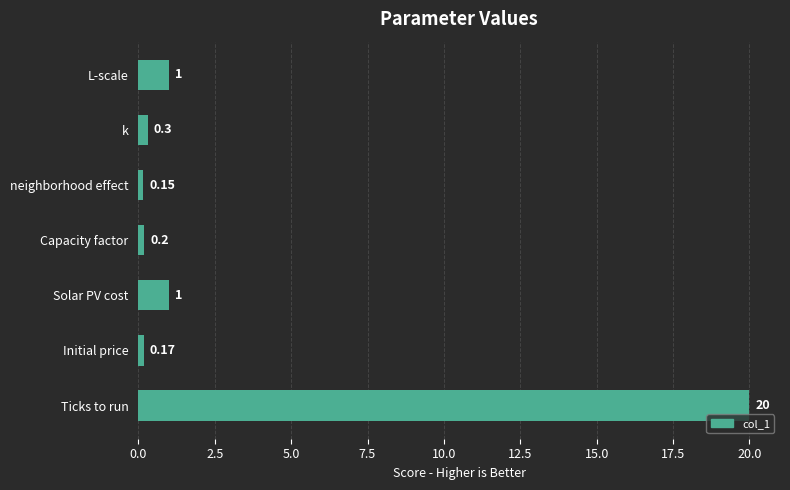

Between Initial price and Ticks to run, which is larger?

Ticks to run